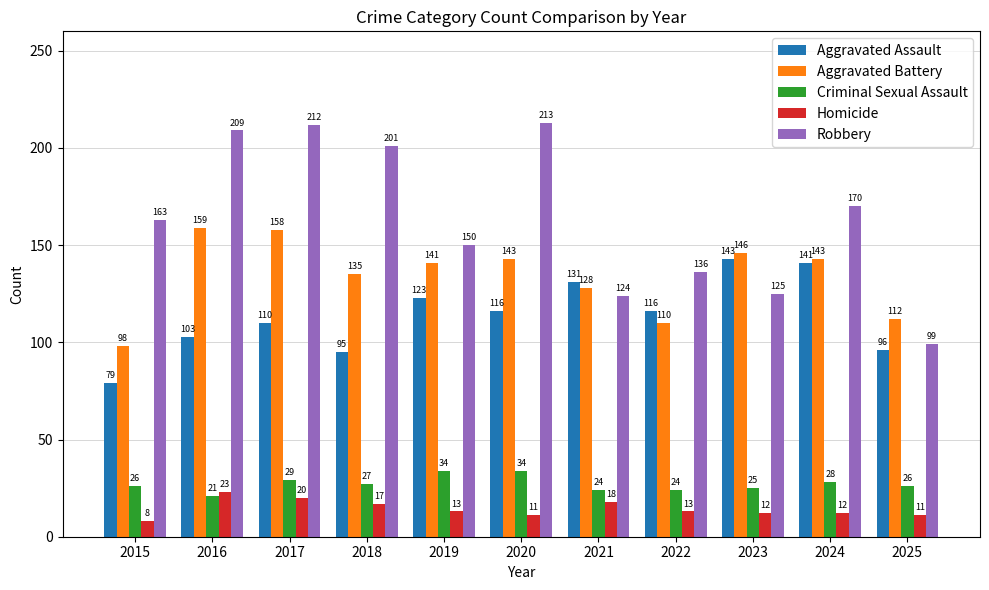

Which series has the largest range (max minus min)?

Robbery